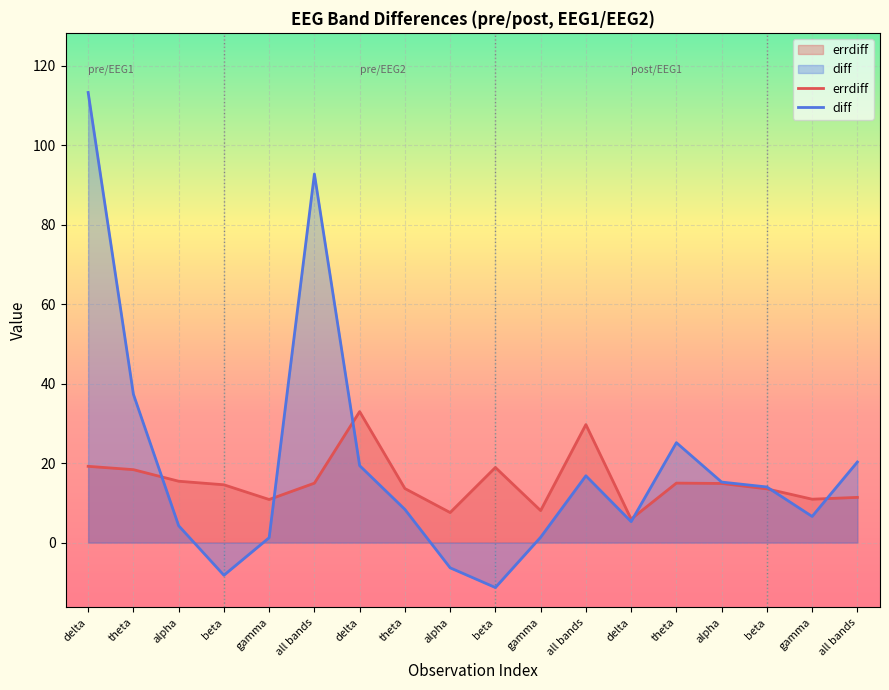

The value of errdiff at theta is 6.1. True or false?

False